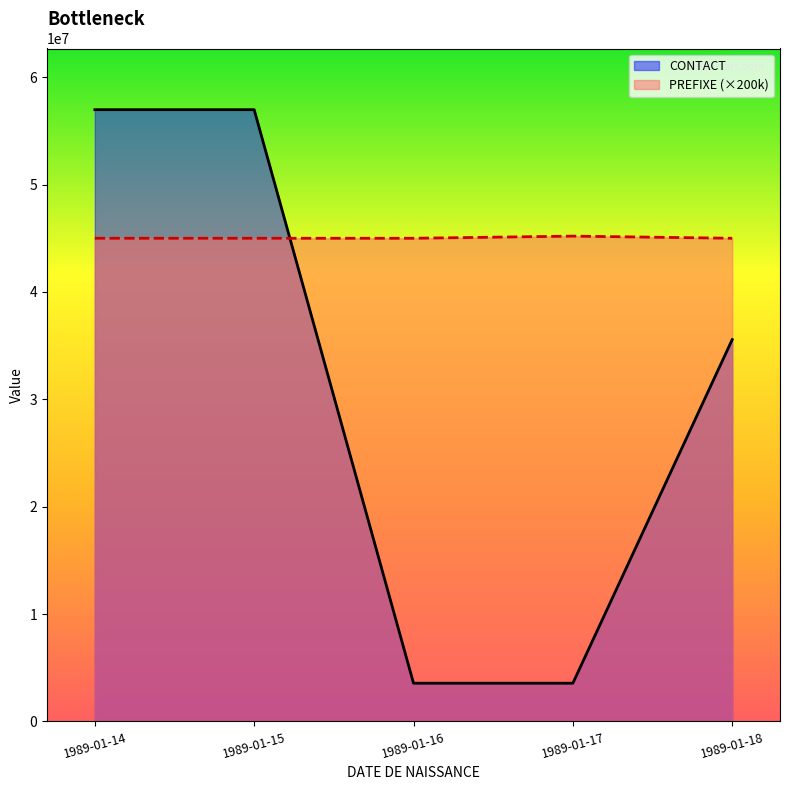

The value of PREFIXE at 1989-01-16 is 45000000. True or false?

True